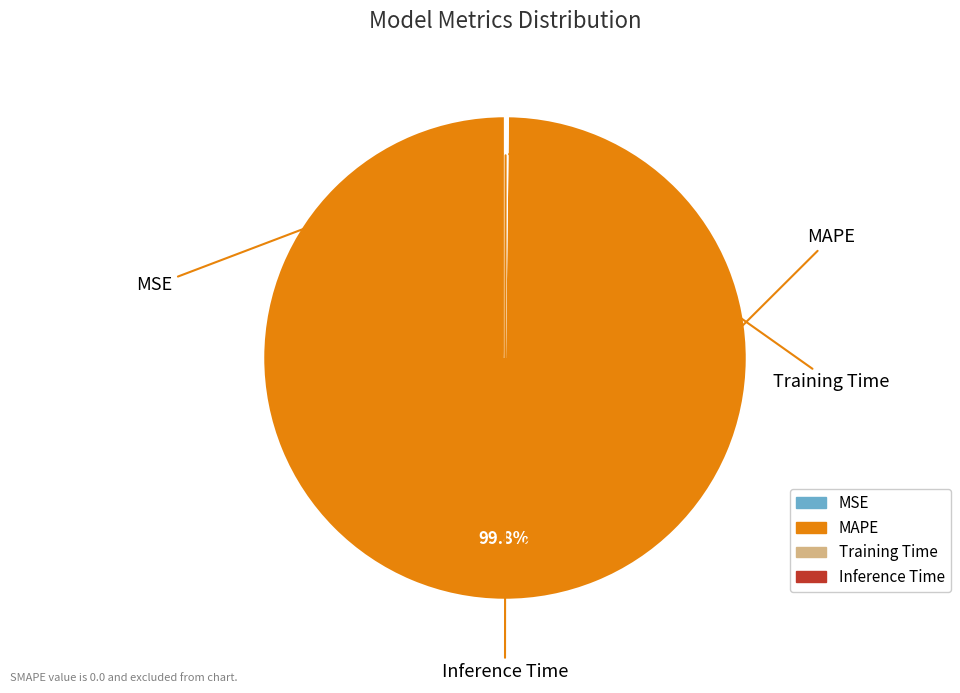

Which slice is the largest?

MAPE